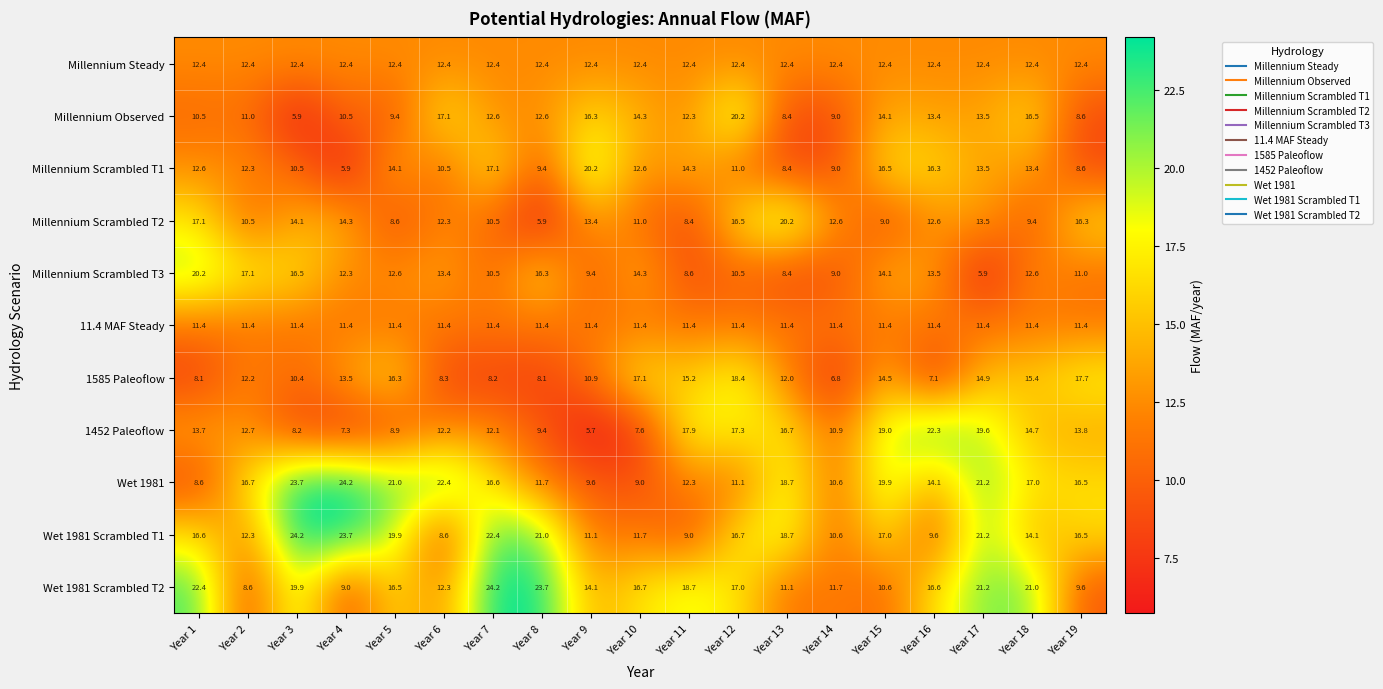

The value of Millennium Scrambled T2 at Year 18 is 9.4. True or false?

True